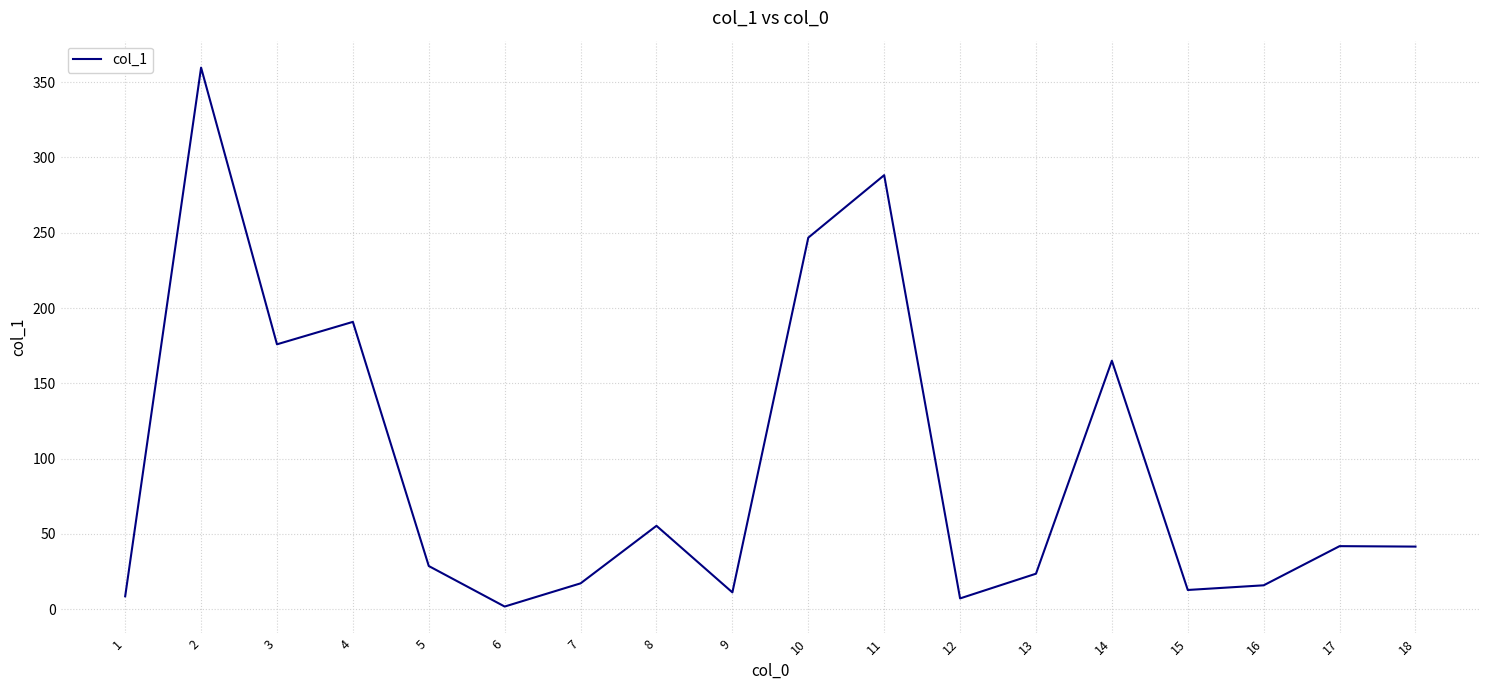

How many lines are shown in the chart?

1